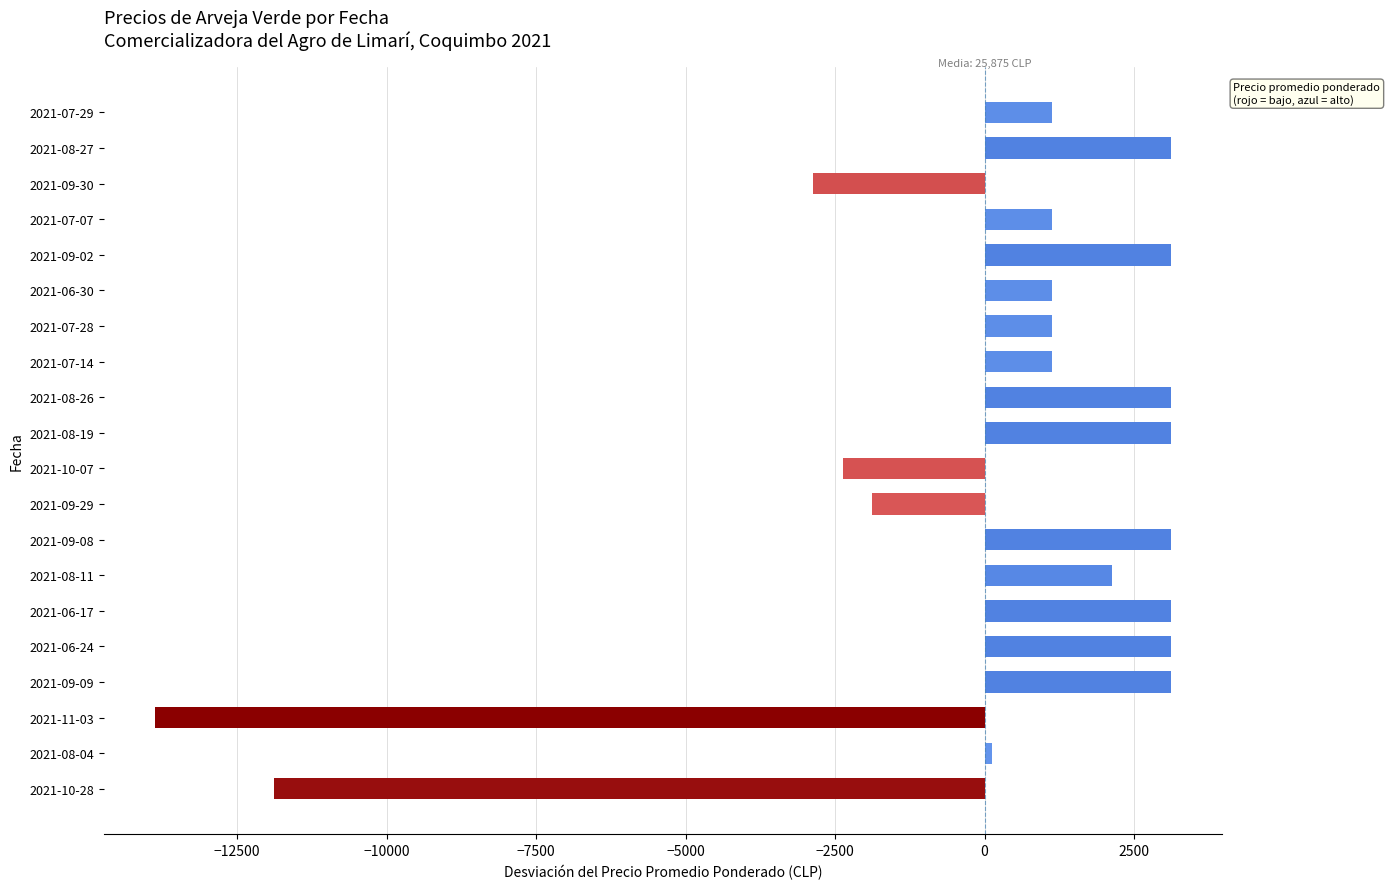

What is the difference between the maximum and minimum values?

17000